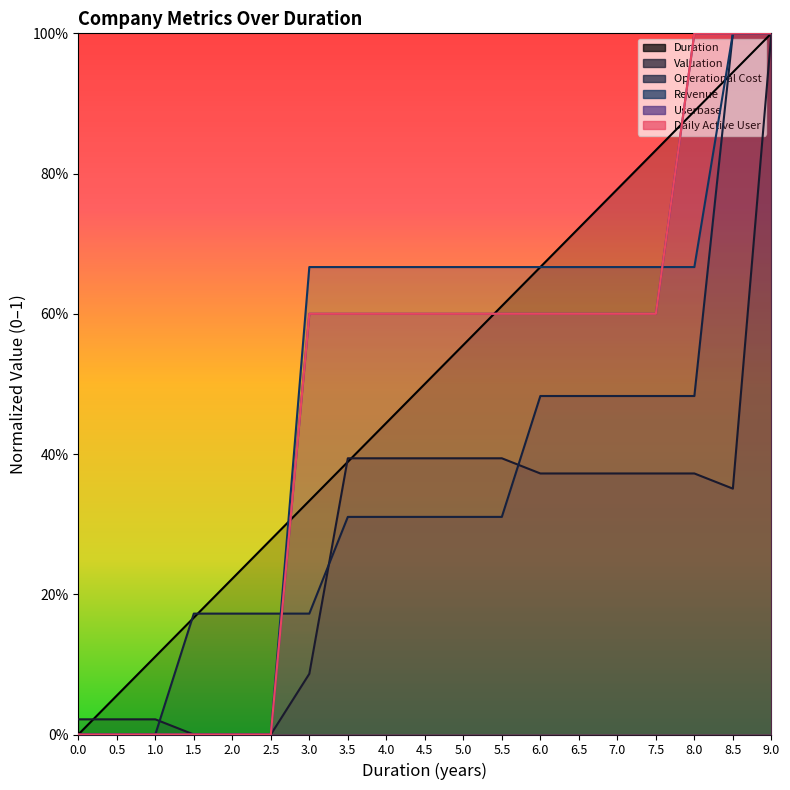

The Operational Cost series shows 0.4 at 1. True or false?

False